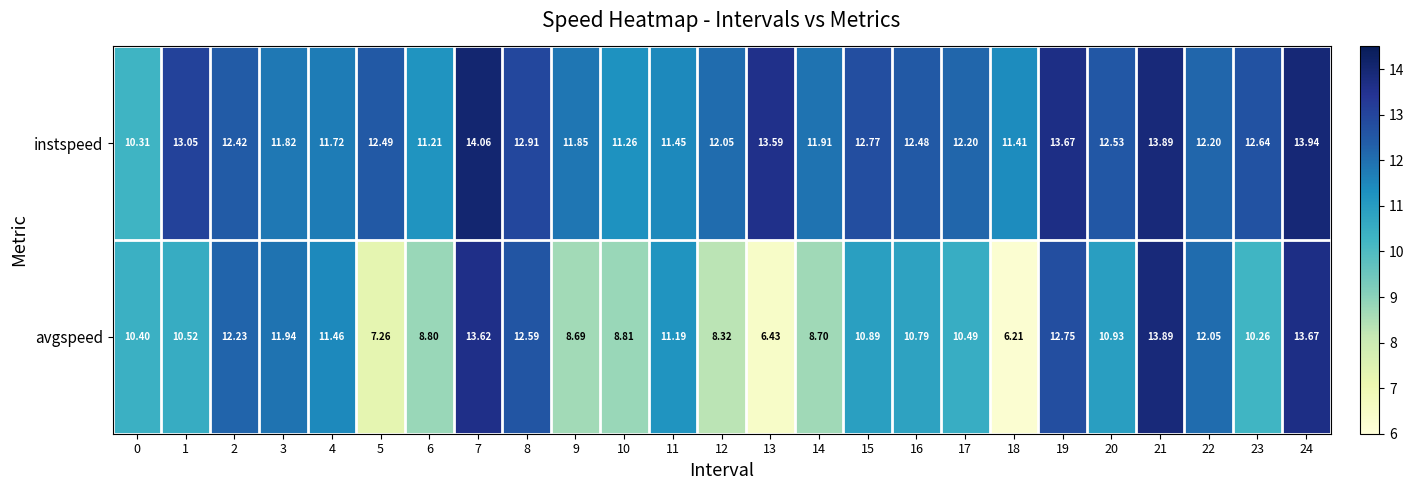

Is the value of avgspeed at 12 greater than the value of instspeed at 10?

No